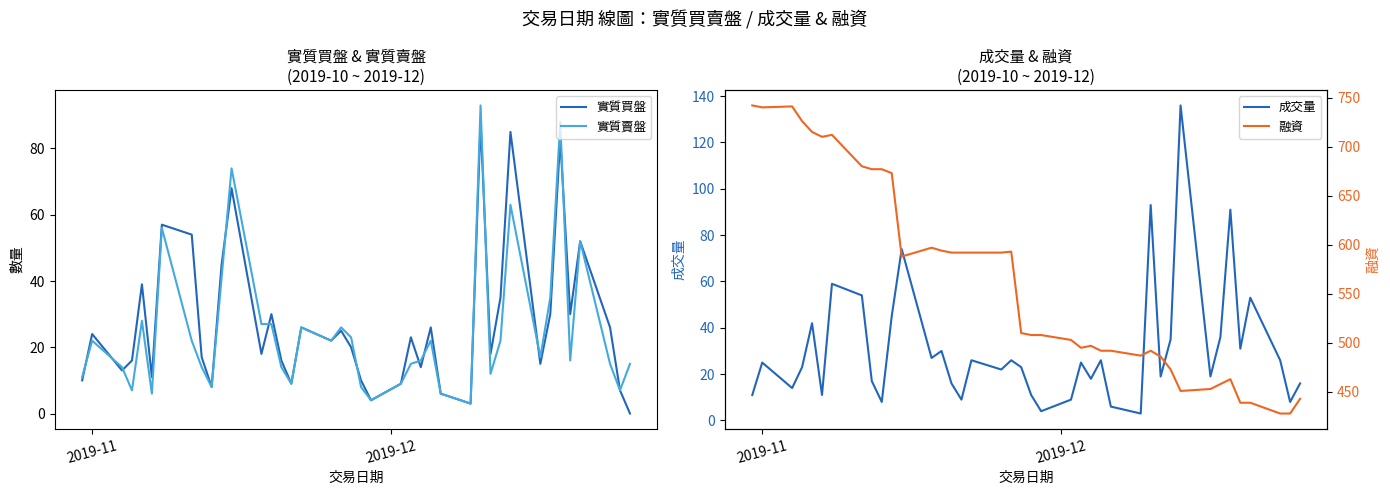

What is the difference between the maximum and second lowest values in the 實質買盤 series?

85